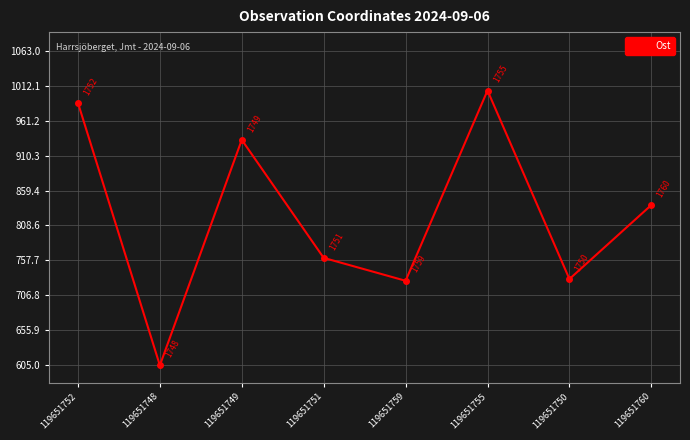

What is the approximate value at 119651748?

605.0